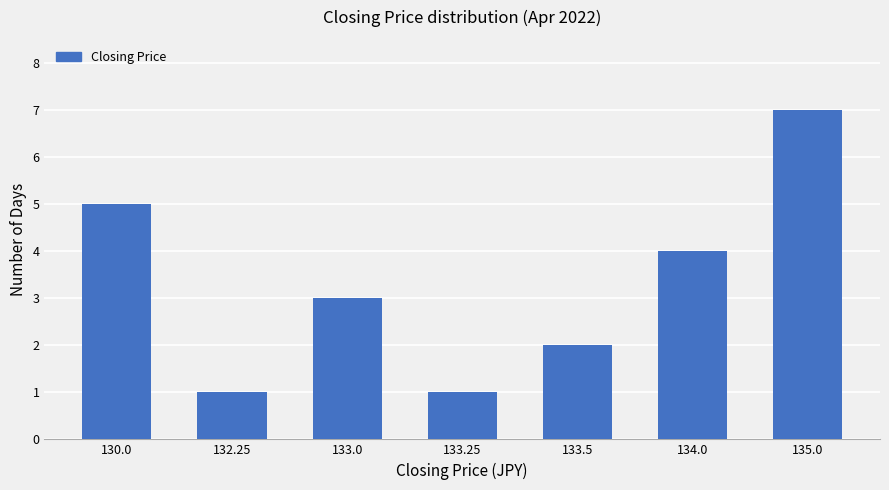

Approximately how many times larger is the value at 135.0 compared to 133.25?

7.0